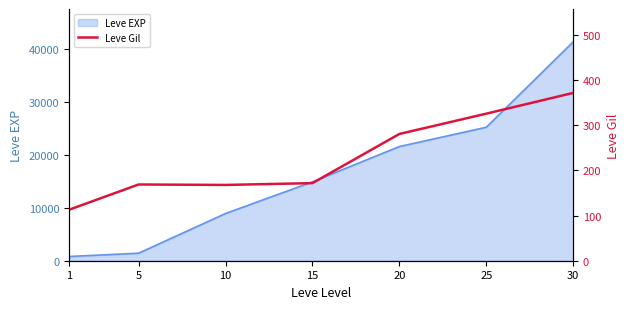

Reading right to left, what are all the values shown in this chart?

30=372	25=326	20=281	15=172	10=168	5=169	1=113